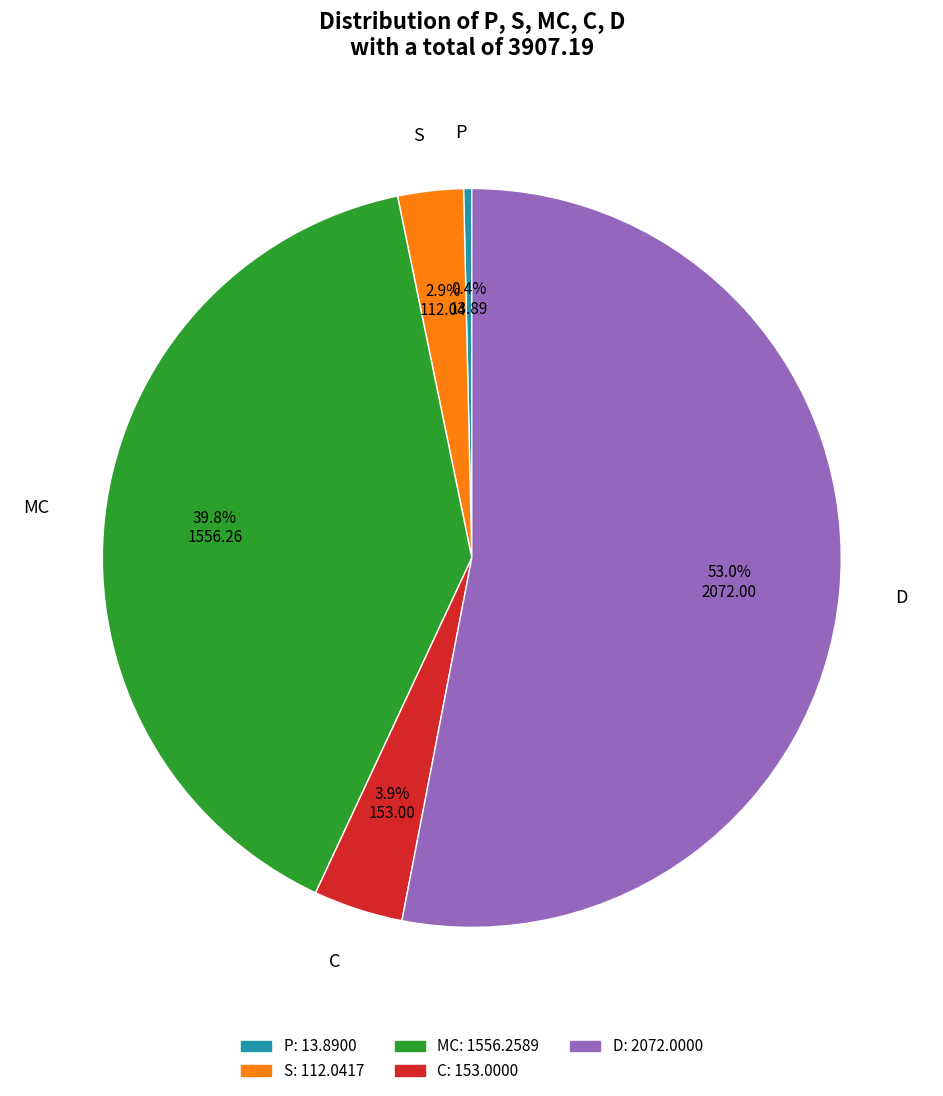

To the nearest percent, what is the average slice percentage?

20%